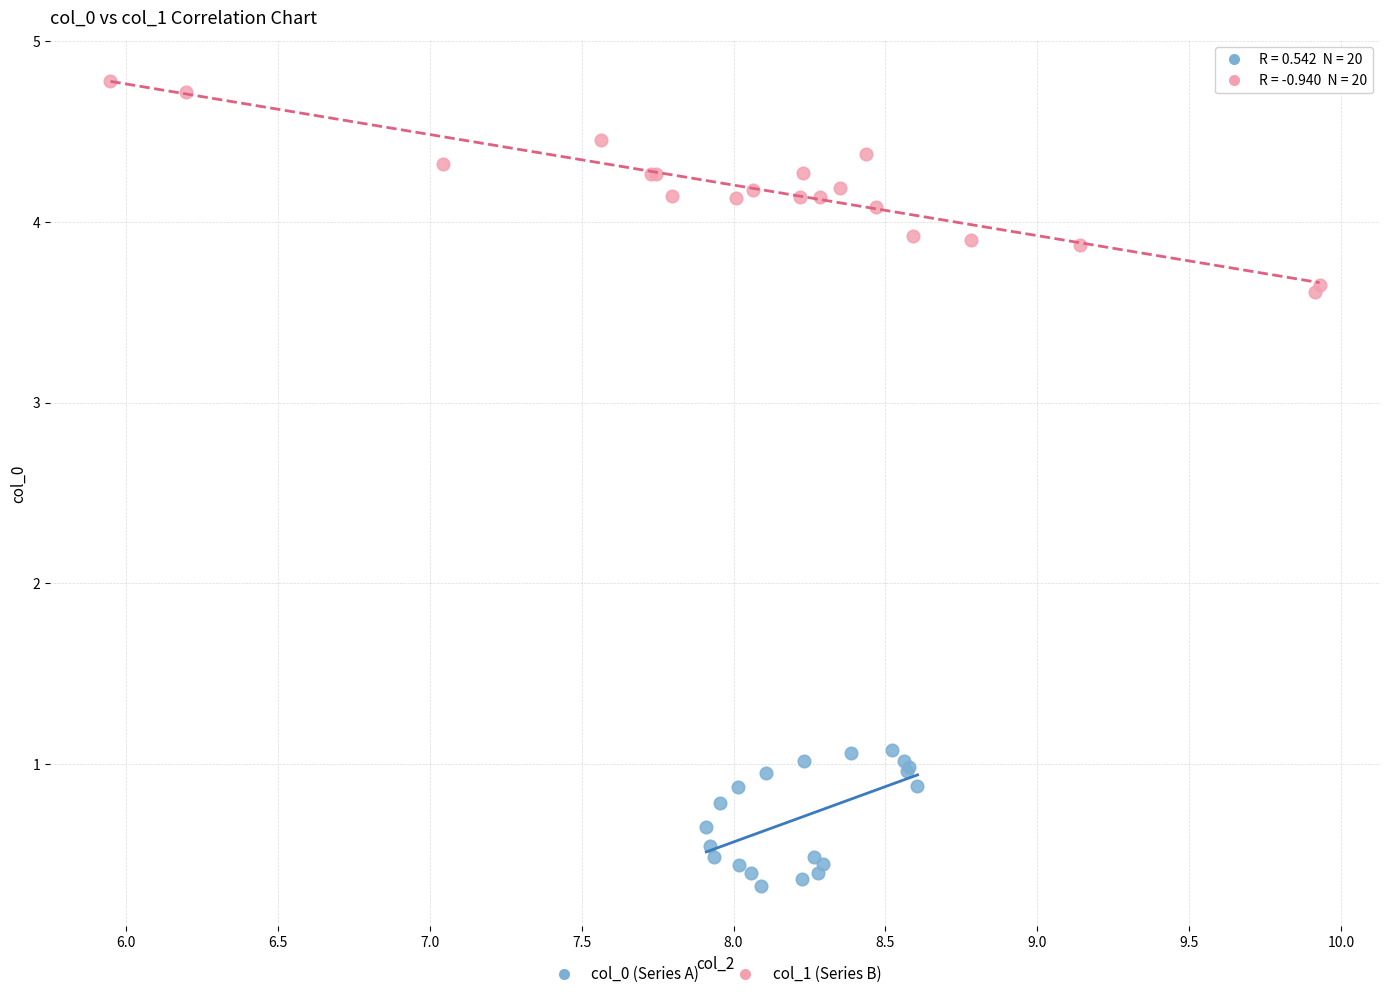

Which series has the widest spread of Y values?

col_1 (Series B)